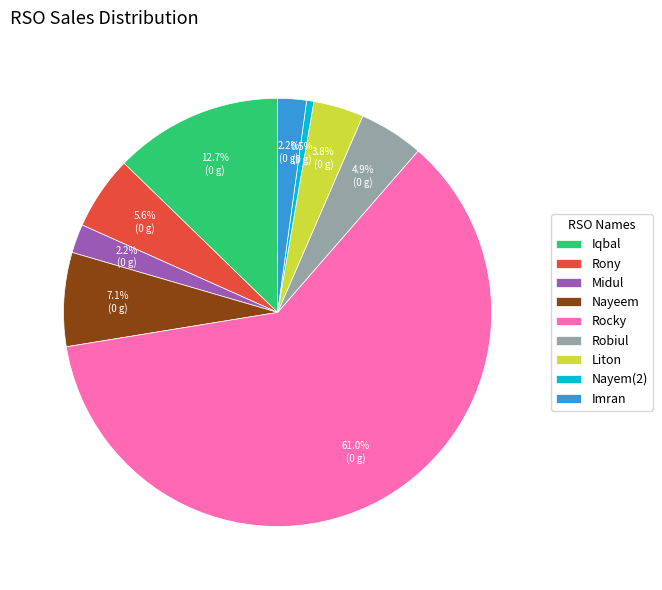

Is Nayem(2) the majority of the pie?

No